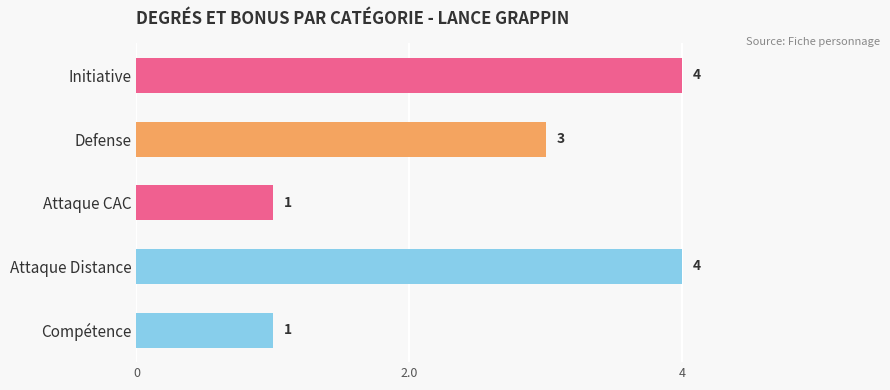

Reading top to bottom, transcribe all the data shown in this chart.

Initiative=4	Defense=3	Attaque CAC=1	Attaque Distance=4	Compétence=1